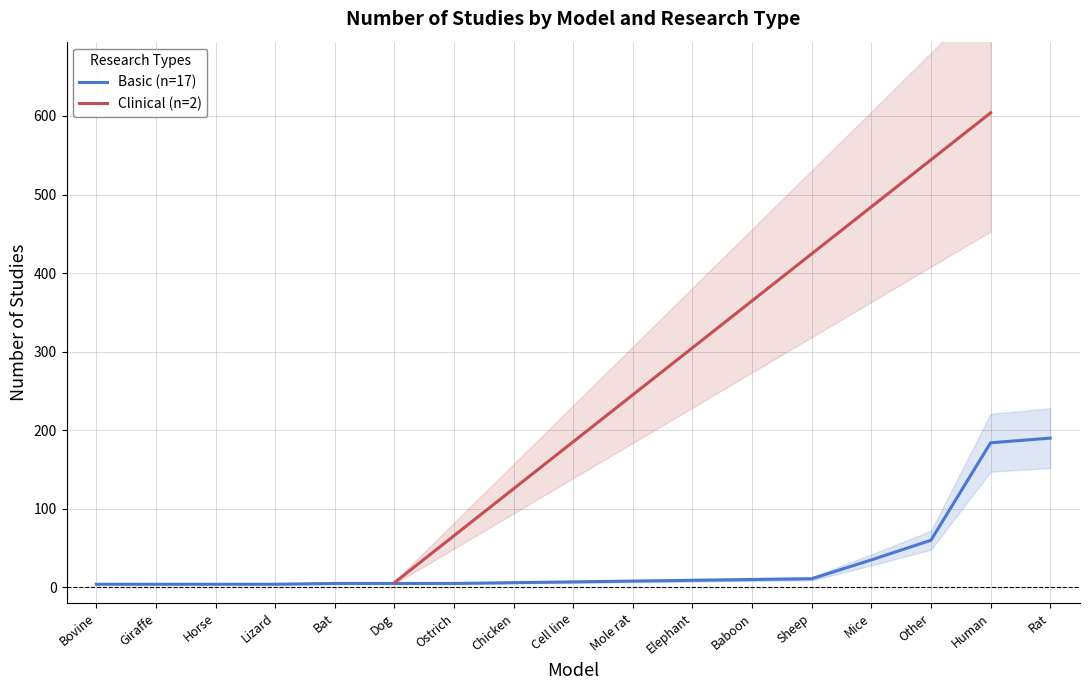

What is the maximum value shown in the chart?

190